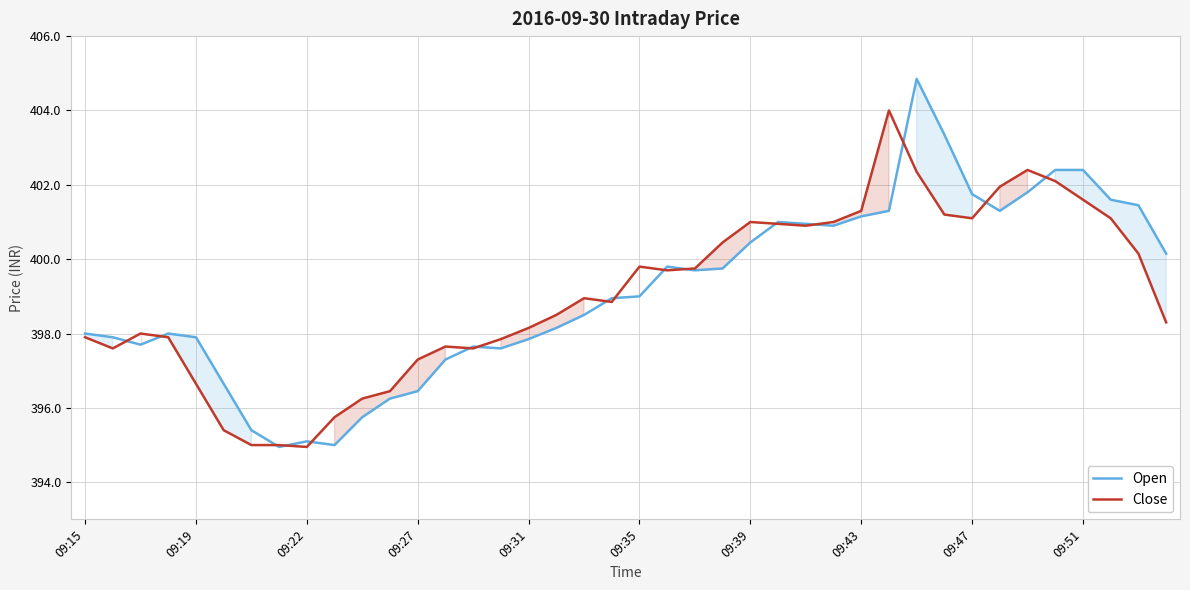

List the series in order of their overall mean, lowest first.

Close, Open